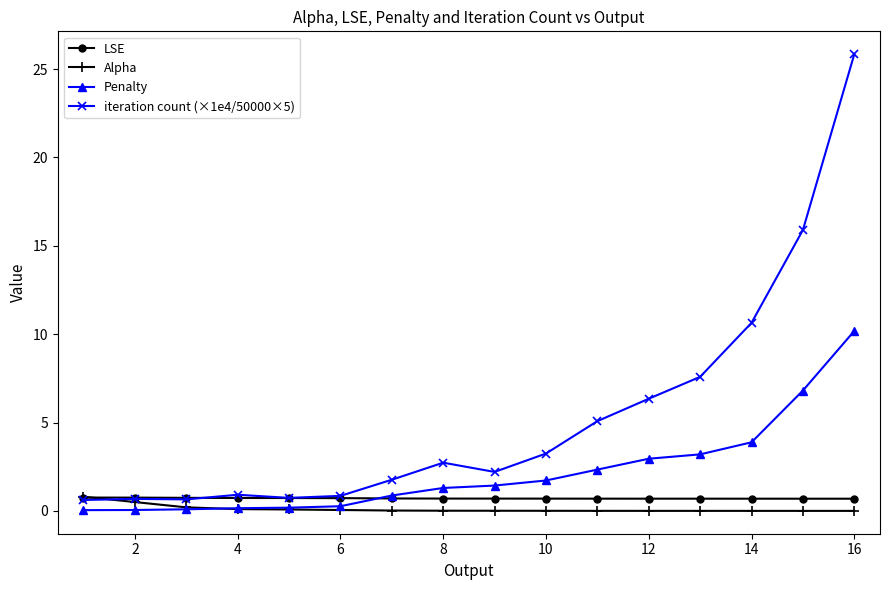

After their last crossing, which series has the higher values: Penalty or Alpha?

Penalty